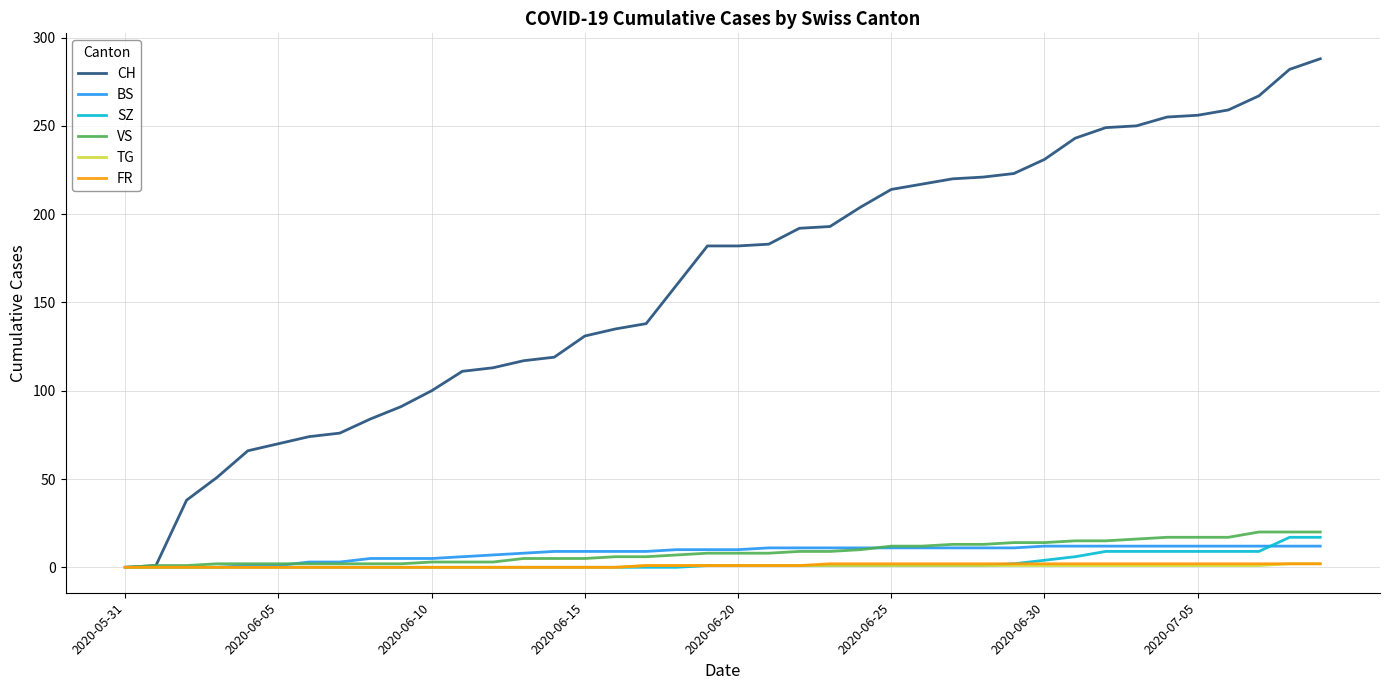

Which series has the widest spread of values?

CH